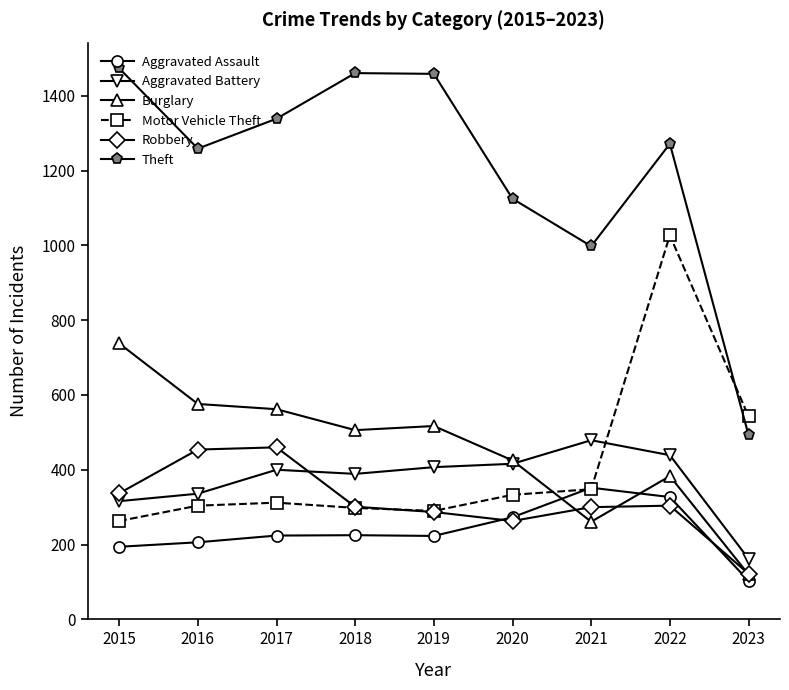

What is the approximate value of Theft at 2015?

1474